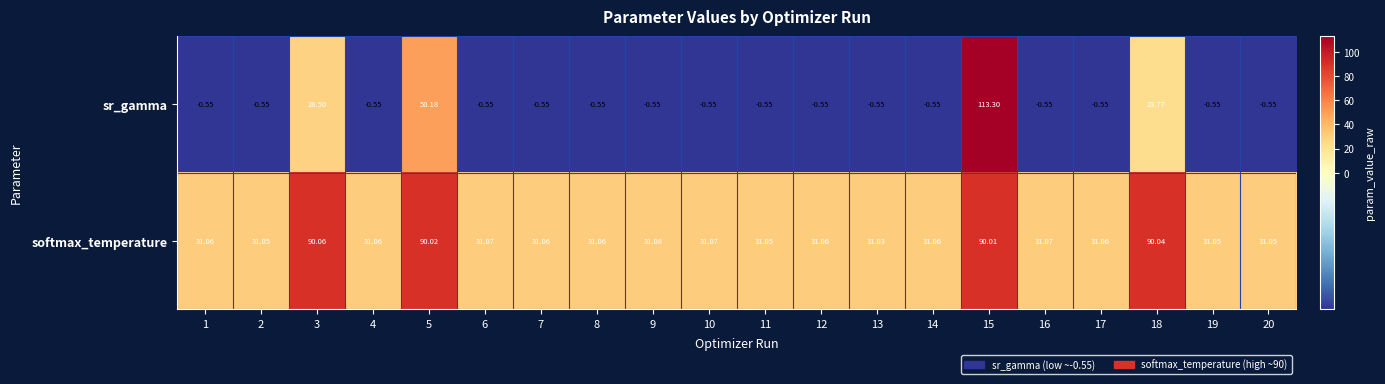

At how many categories does at least one series exceed 64?

4